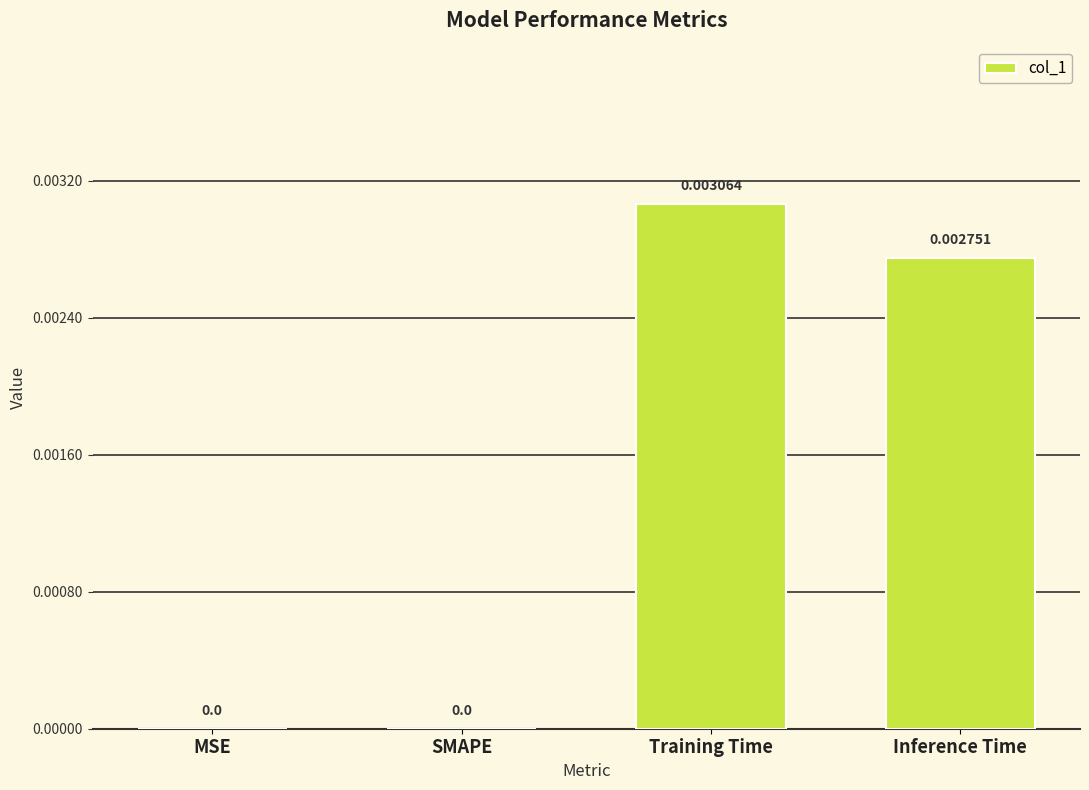

Count the number of data series in this chart.

1